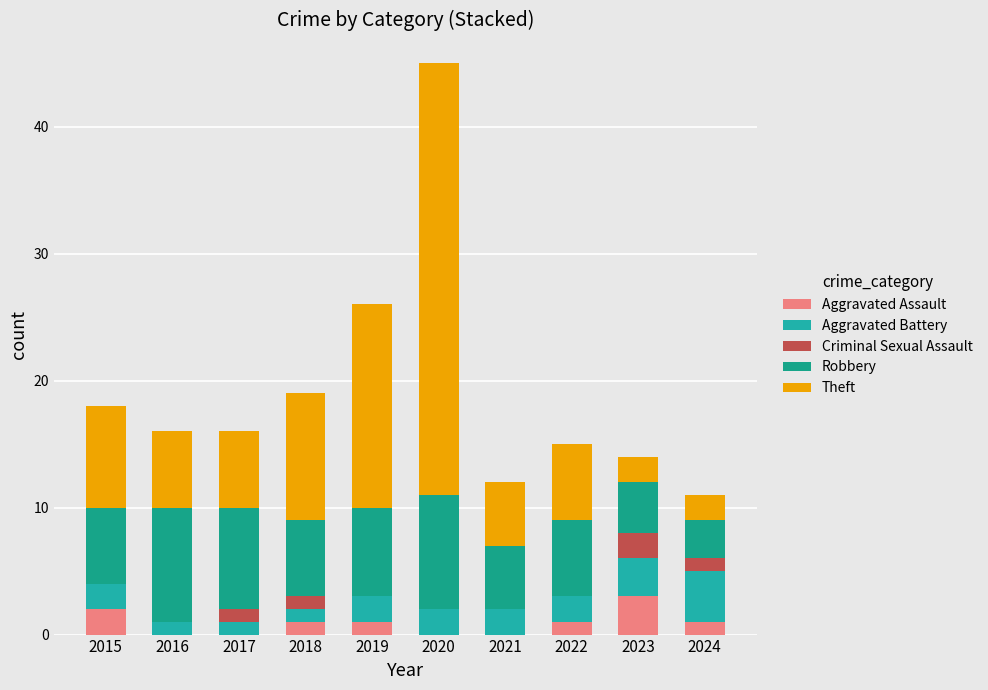

Which series has the widest spread of values?

Theft